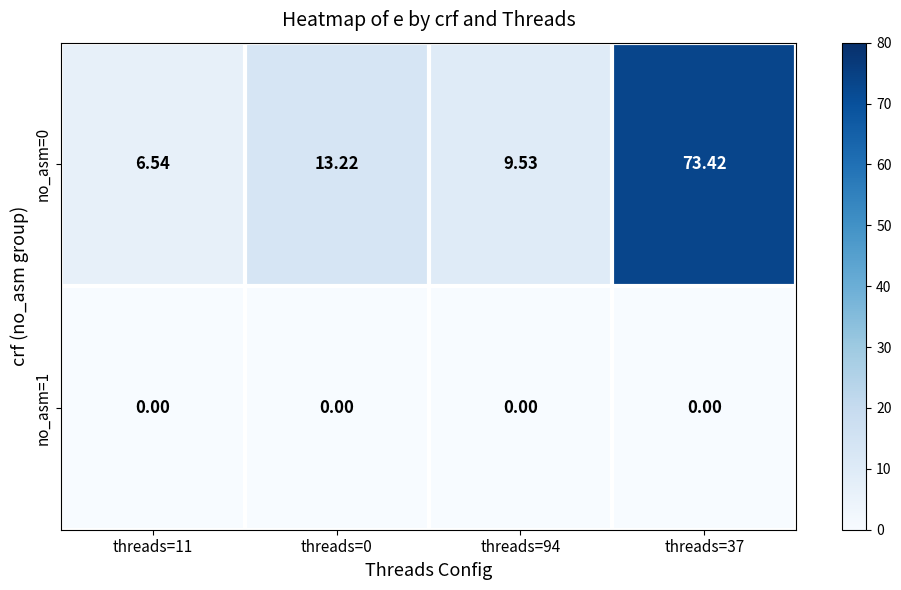

Is the value of no_asm=0 at threads=37 greater than the value of no_asm=1 at threads=11?

Yes